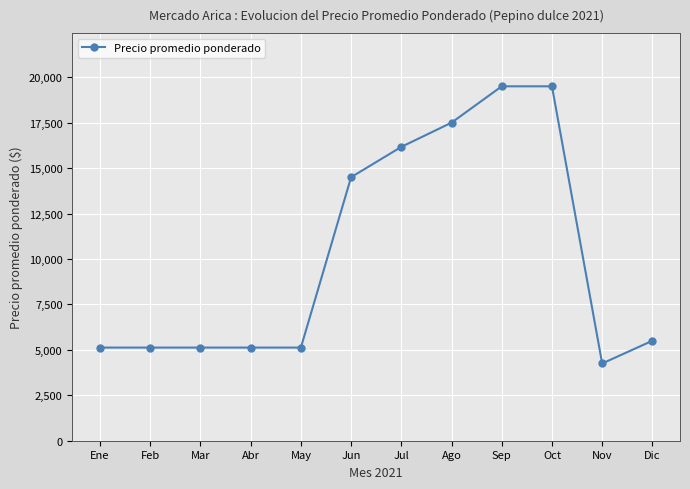

What is the average value?

10212